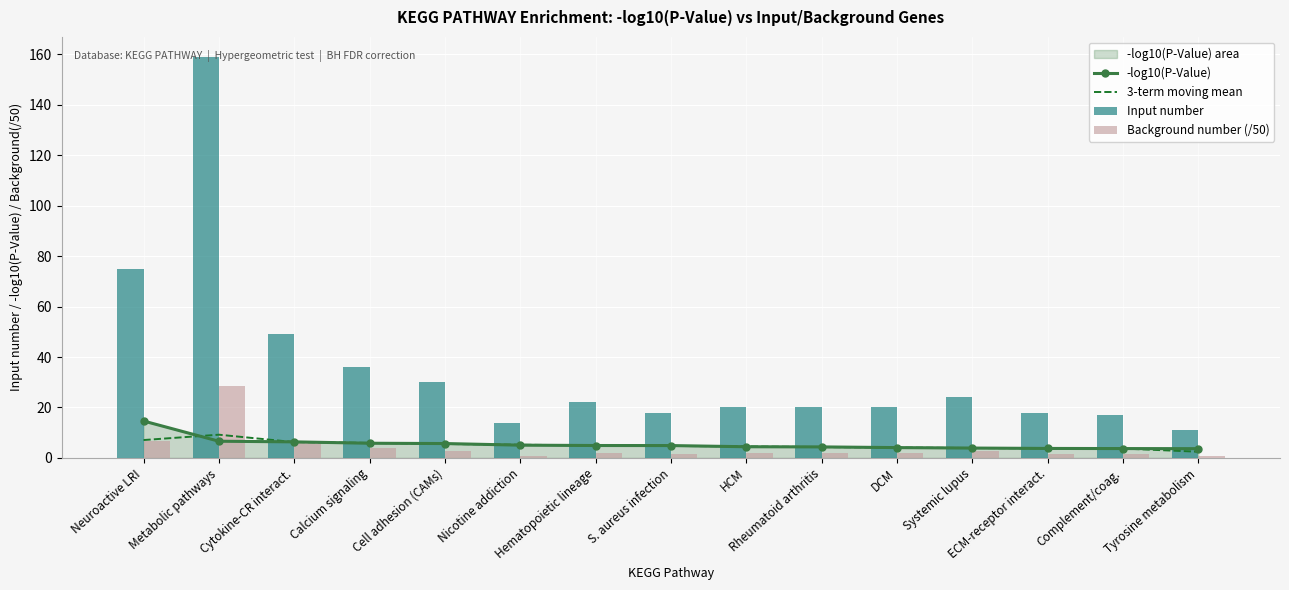

The Background number (/50) series shows 3.5 at Systemic lupus. True or false?

False